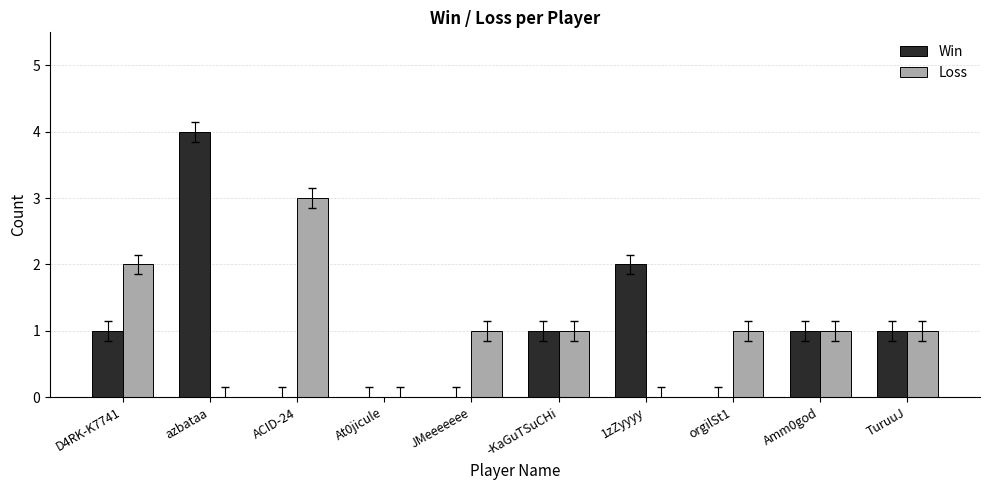

At which category does the chart reach its peak across all series?

azbataa